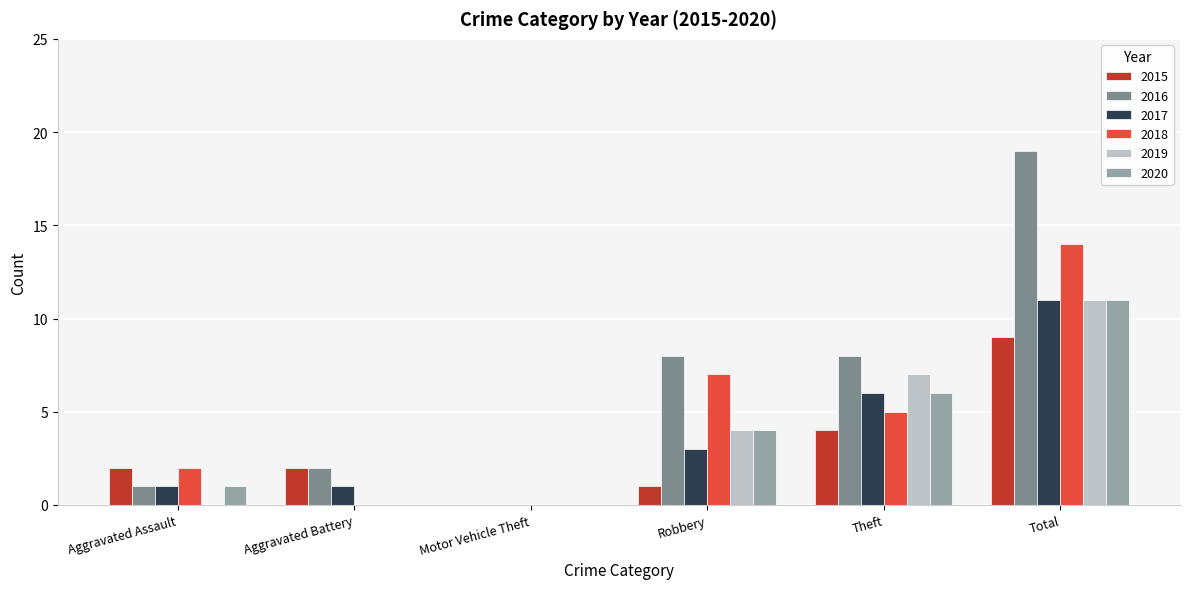

At which category is the sum across all series the highest?

Total